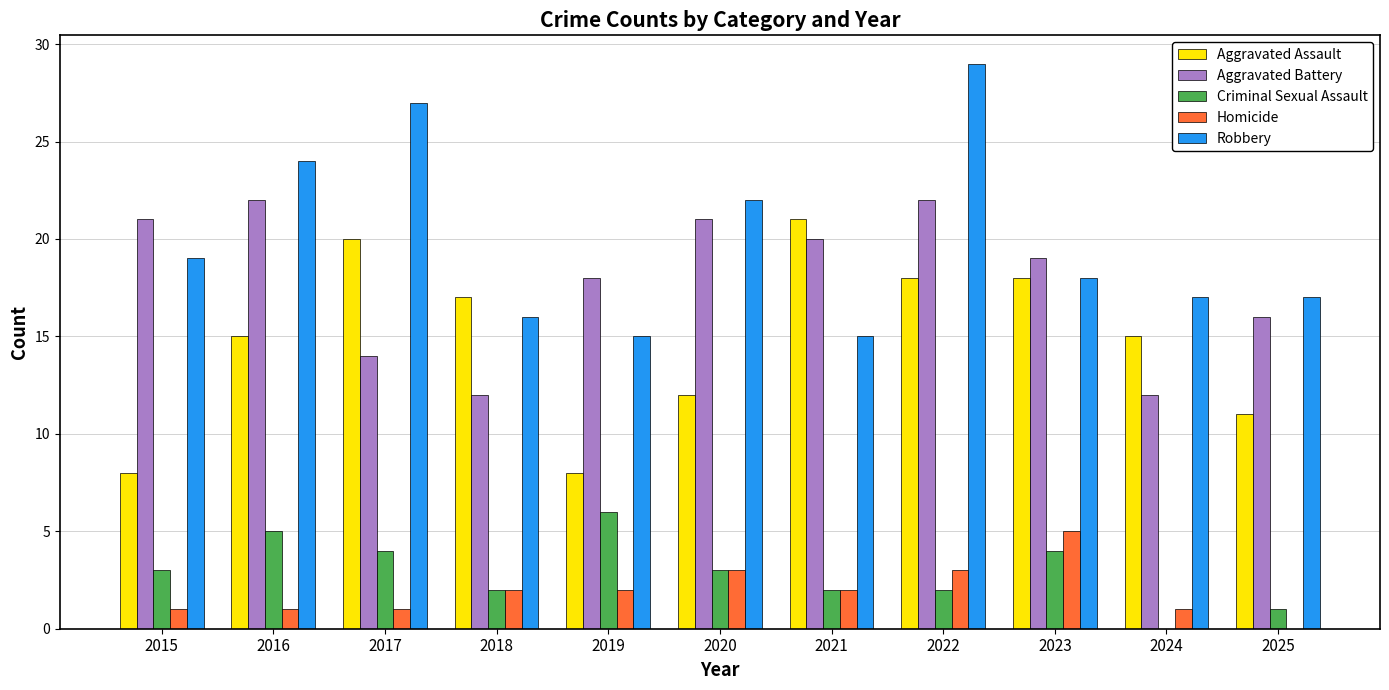

At which category is the sum across all series the highest?

2022